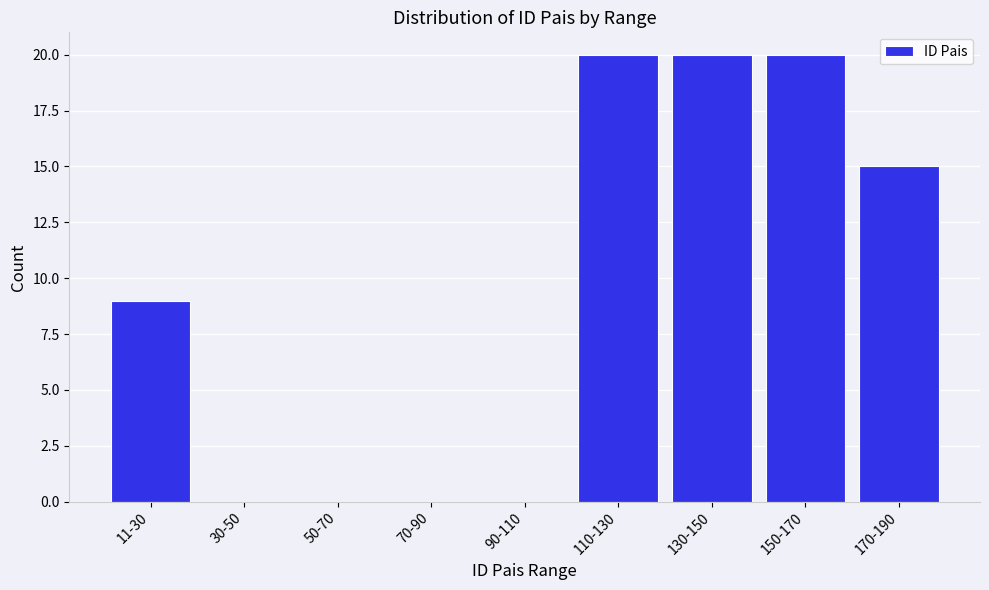

Reading left to right, transcribe all the data shown in this chart.

11-30=9	30-50=0	50-70=0	70-90=0	90-110=0	110-130=20	130-150=20	150-170=20	170-190=15